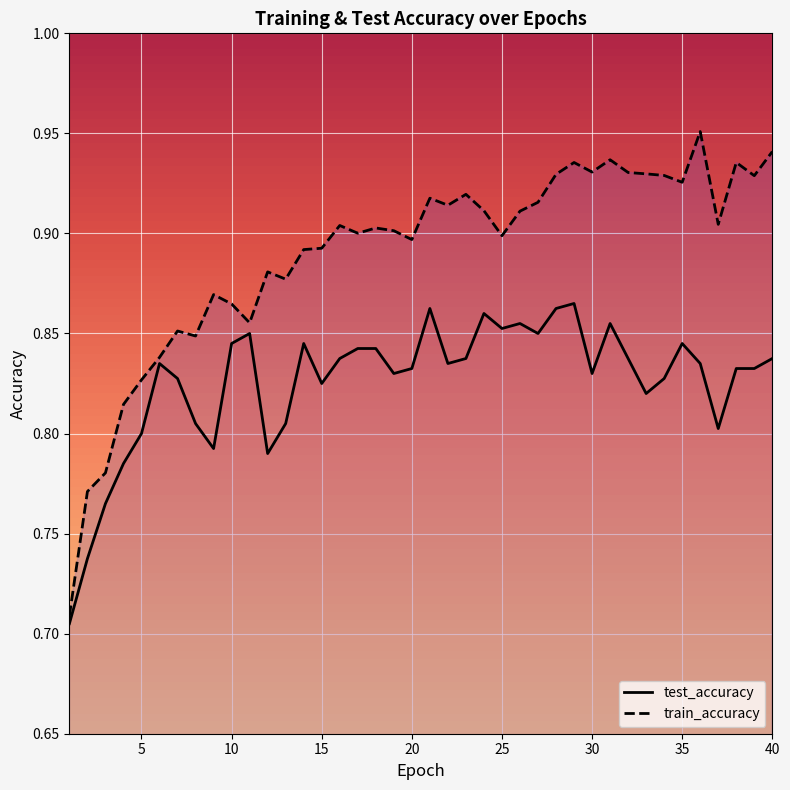

True or false: test_accuracy and train_accuracy cross at least once.

False